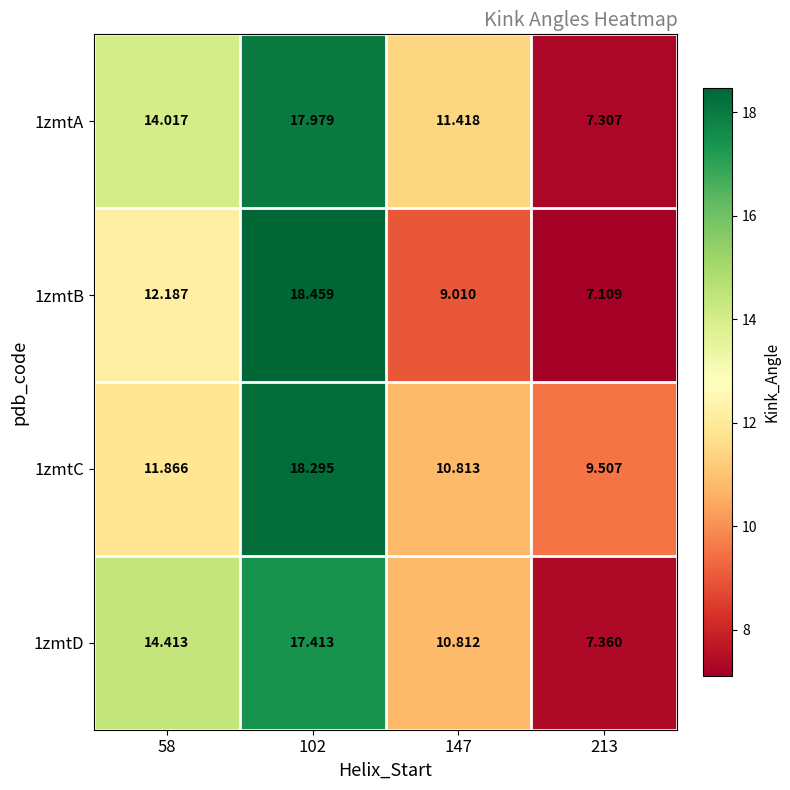

Is the value of 1zmtD at 58 greater than the value of 1zmtC at 58?

Yes